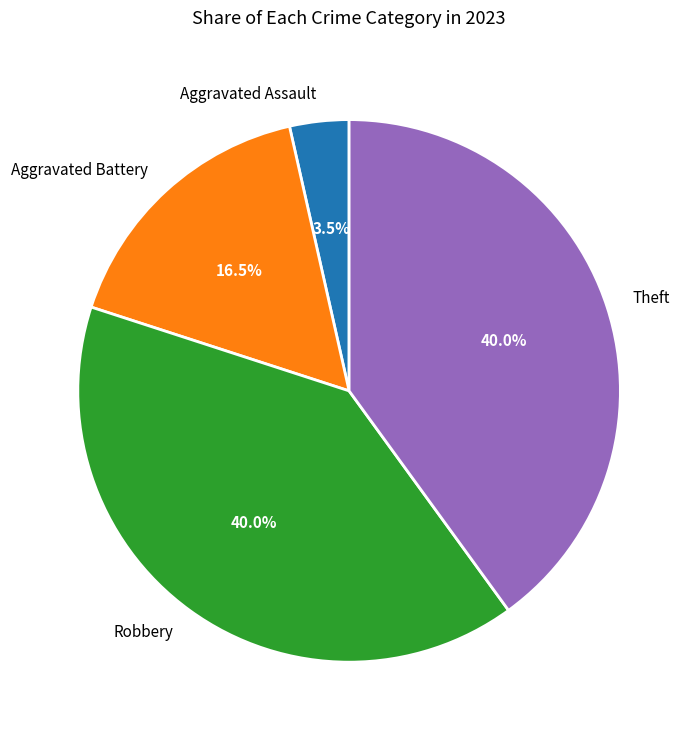

To the nearest percent, what is the difference between the largest and smallest slice percentages?

36%